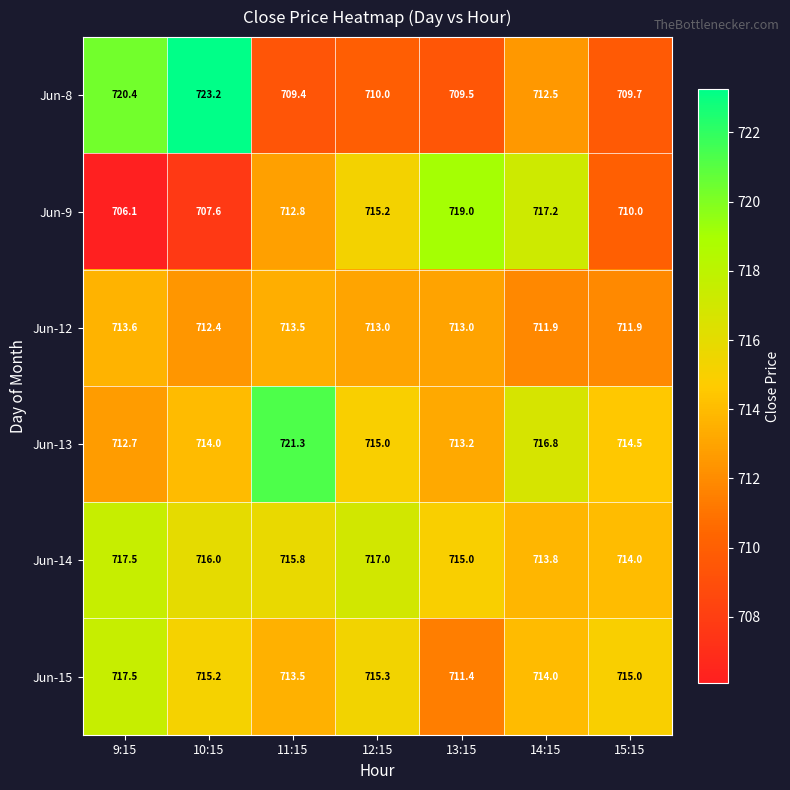

What is the spread (max minus min) of values at 15:15?

5.3